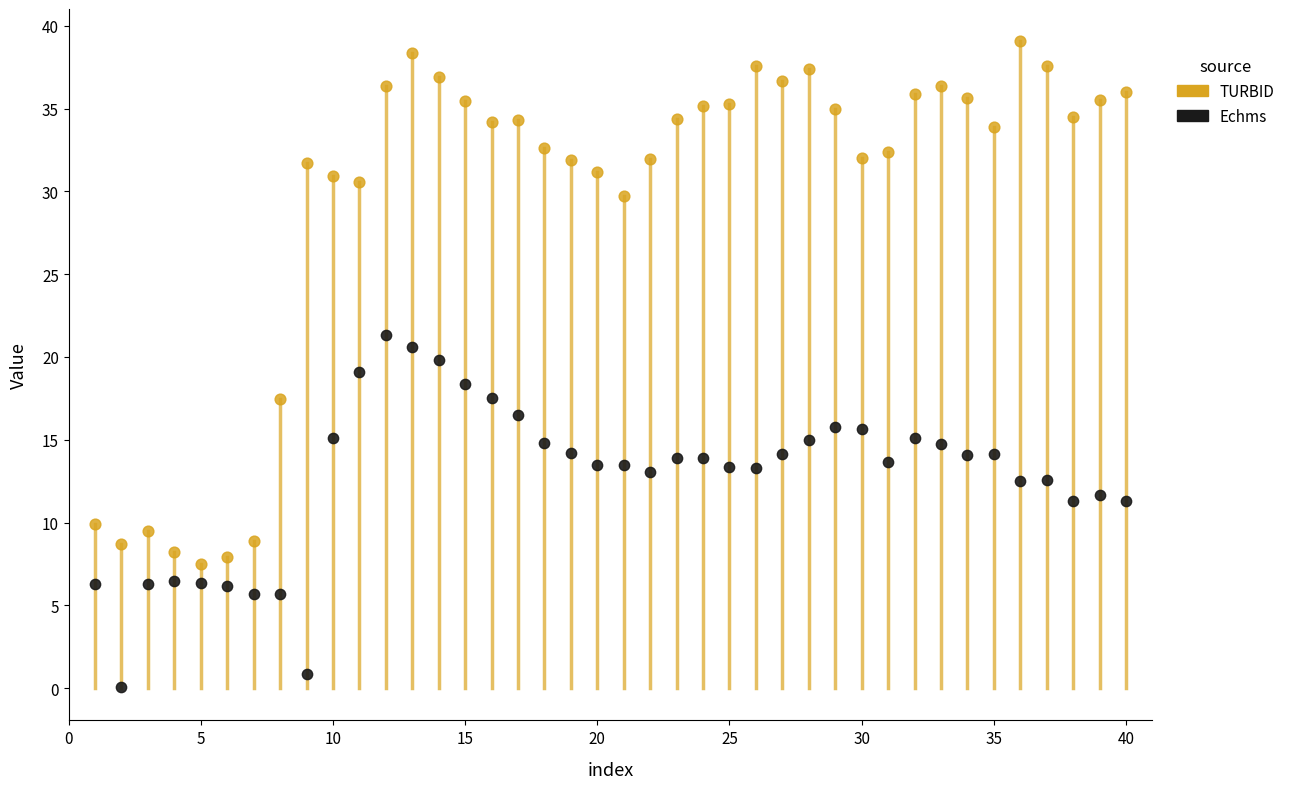

What is the X range (max minus min) for the scatter plot?

39.0